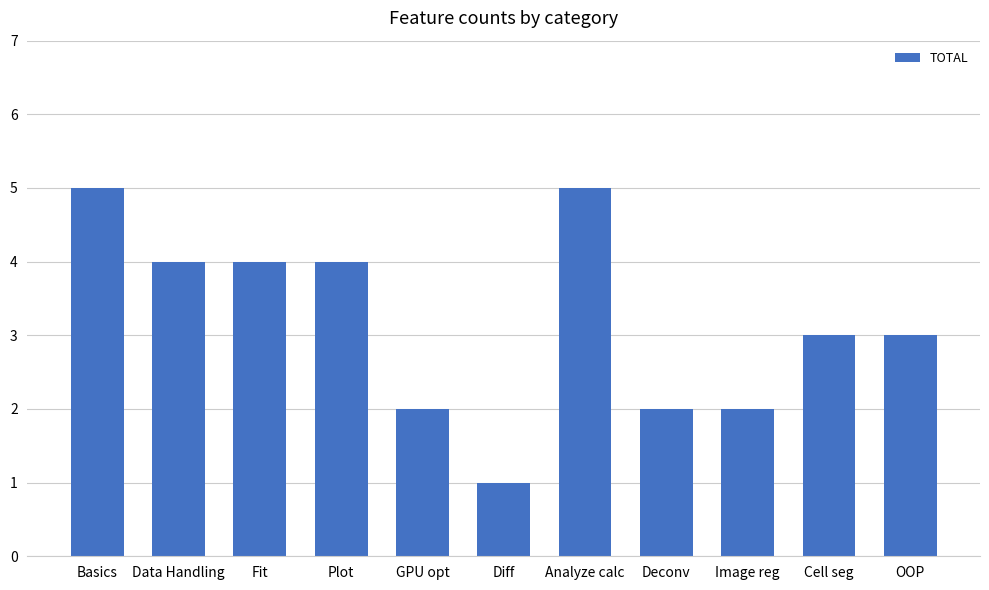

What position from the left is Analyze calc?

7